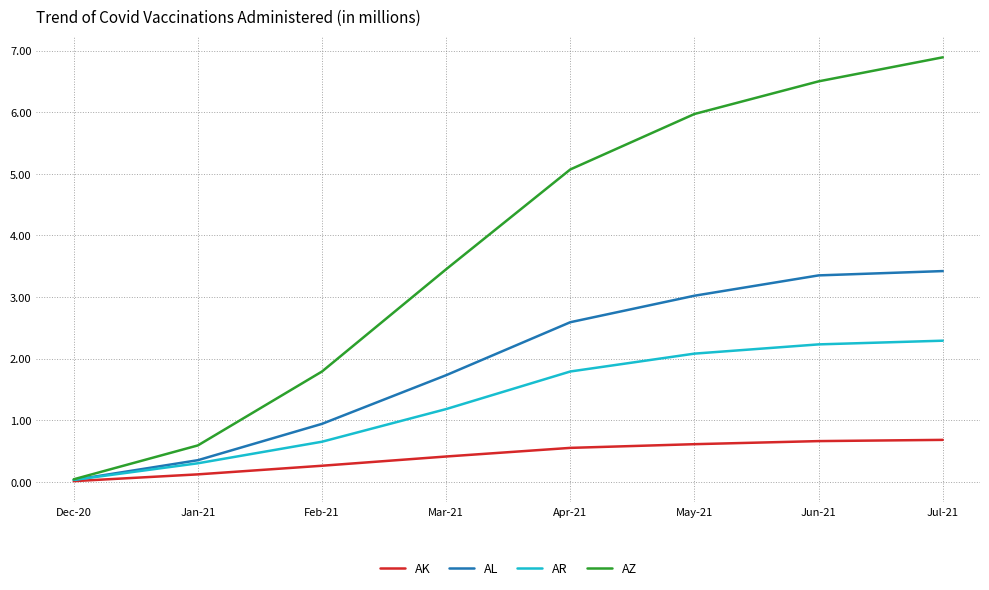

What is the difference between the second highest and minimum values in the AZ series?

6.5